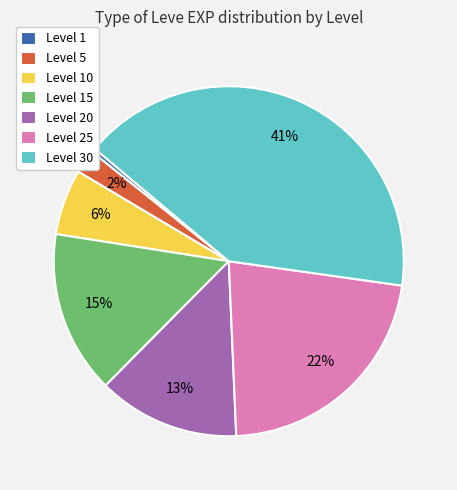

Is there any slice that represents more than half of the pie?

No